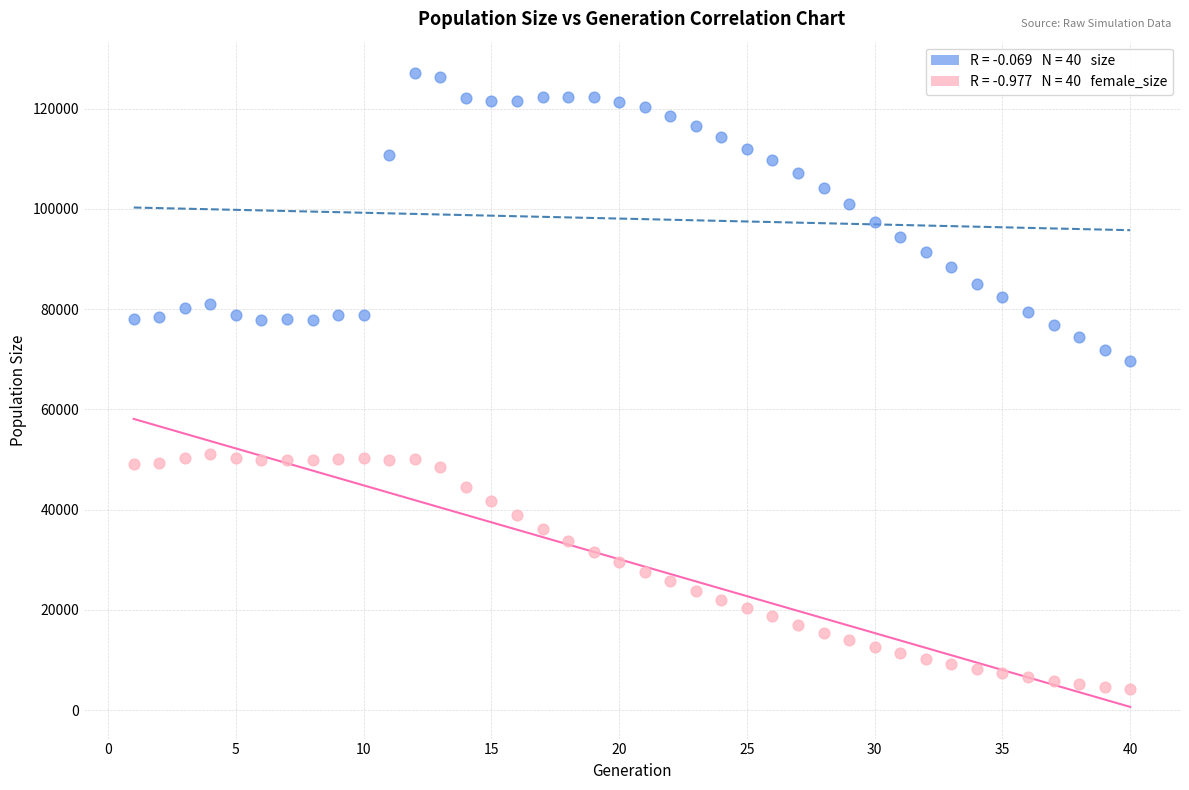

Across all series, what Y value is closest to 65600?

69647